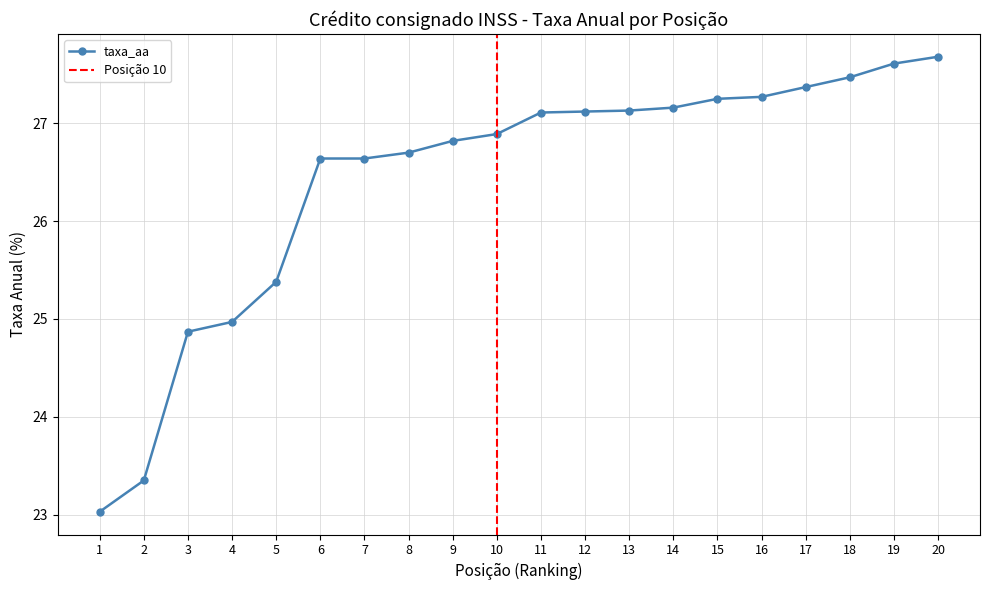

What is the minimum value shown in the chart?

23.0